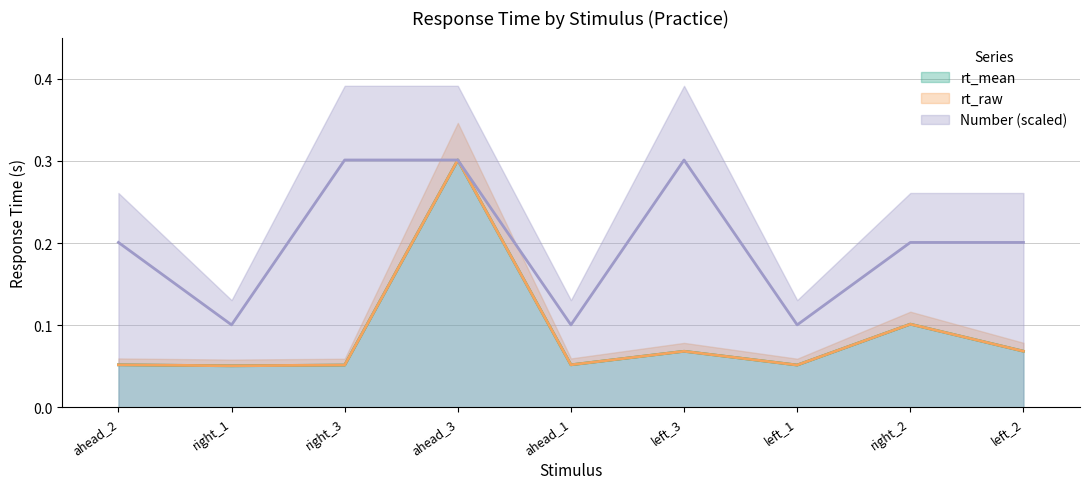

What is the spread (max minus min) of values at right_3?

0.2